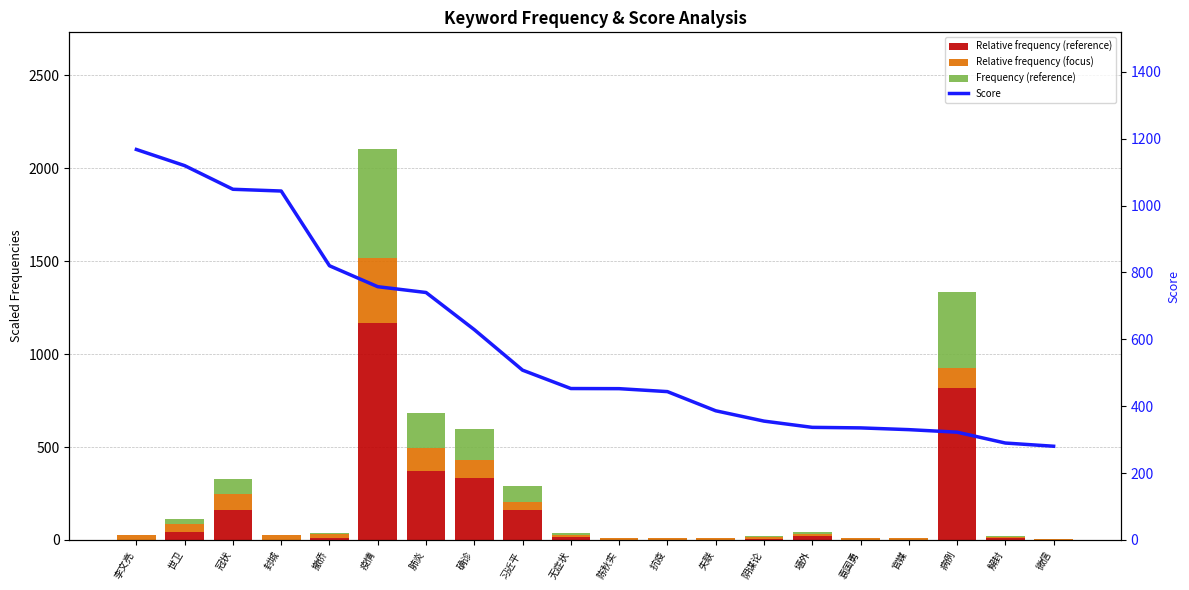

What is the total value across all series at 无症状?

488.7